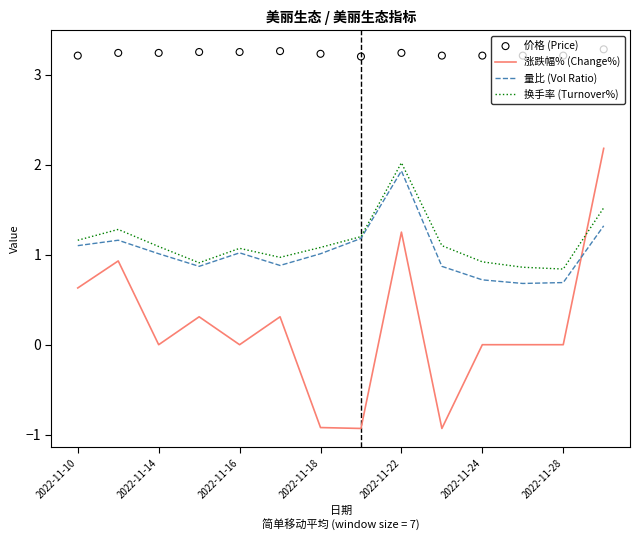

How many times do 涨跌幅% (Change%) and 换手率 (Turnover%) cross each other?

1